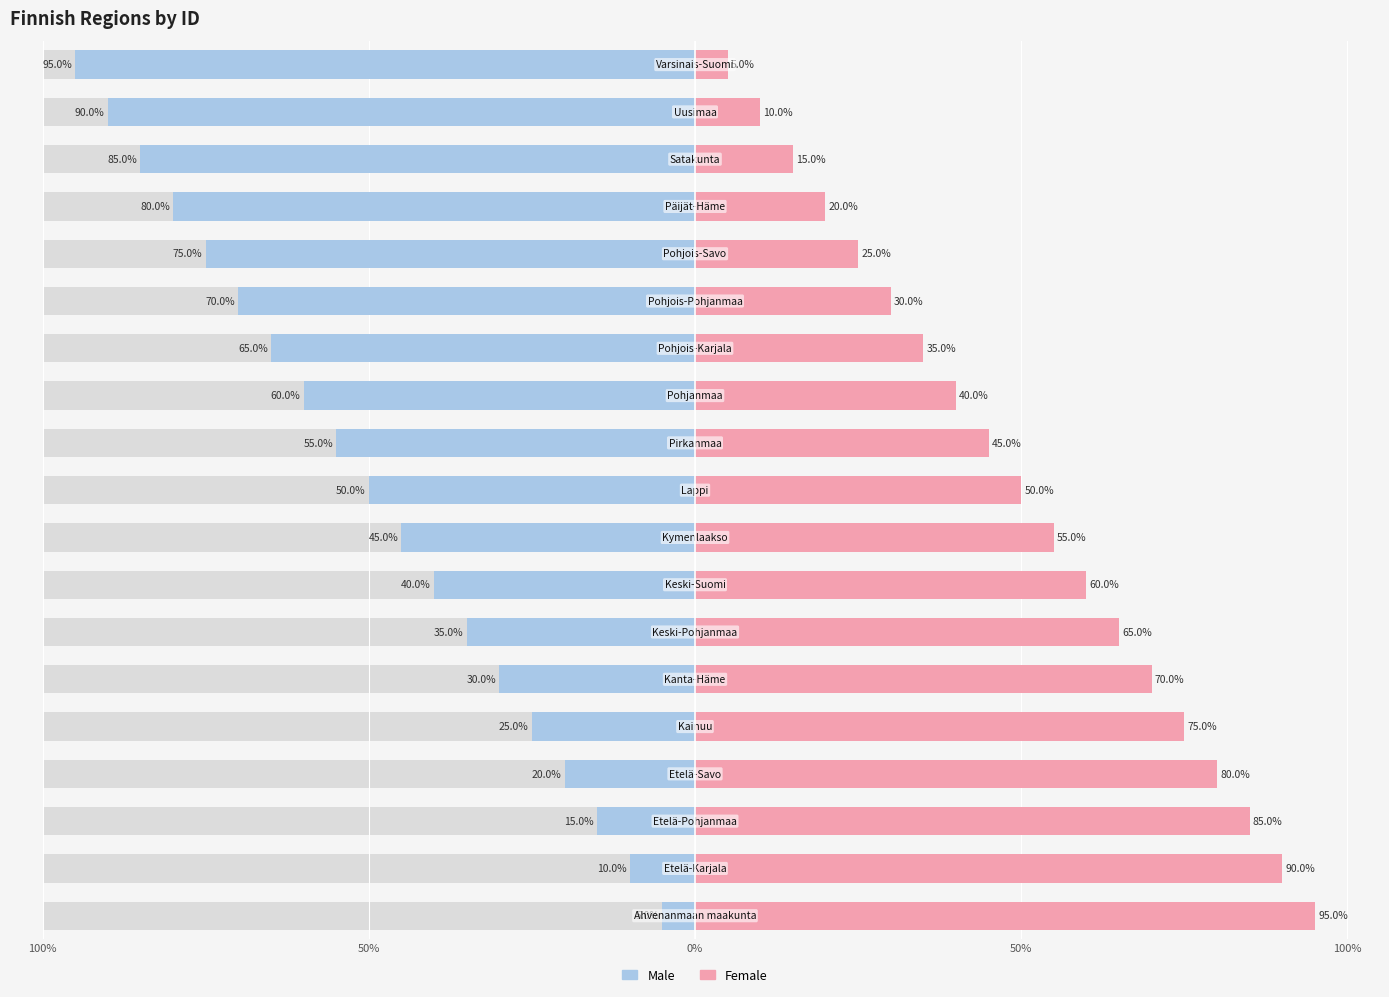

How many bars are there in total?

38